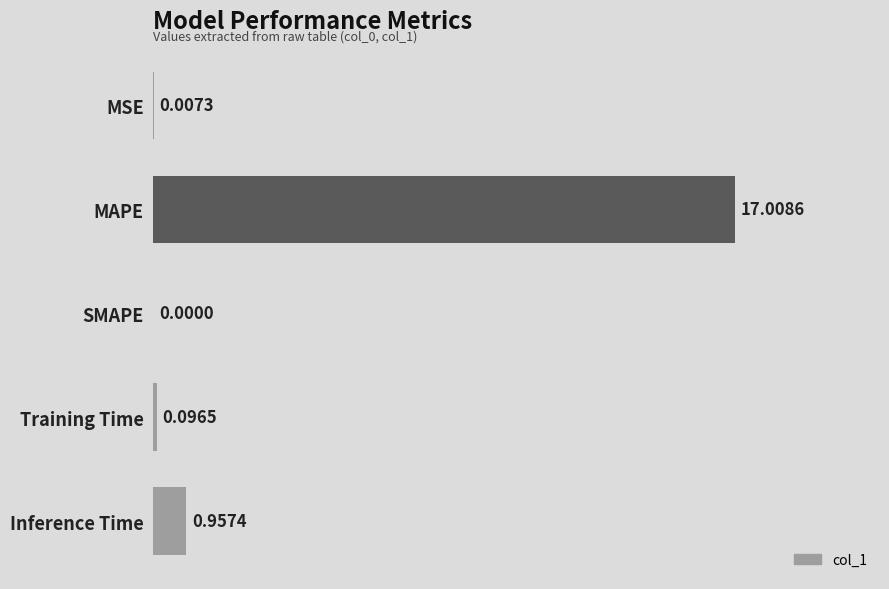

Which category has the highest value across all series?

MAPE